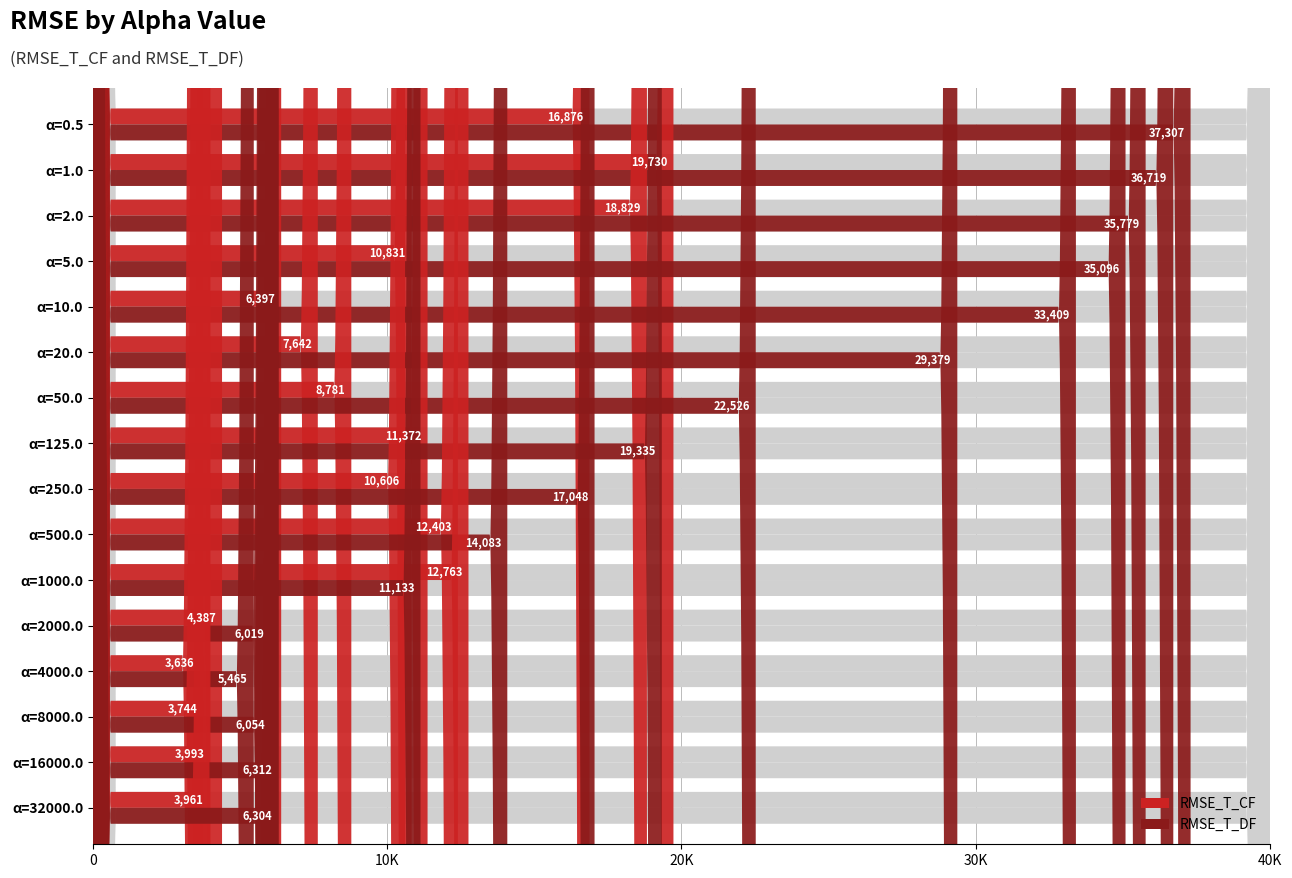

What are all the series names shown in the legend?

RMSE_T_CF, RMSE_T_DF